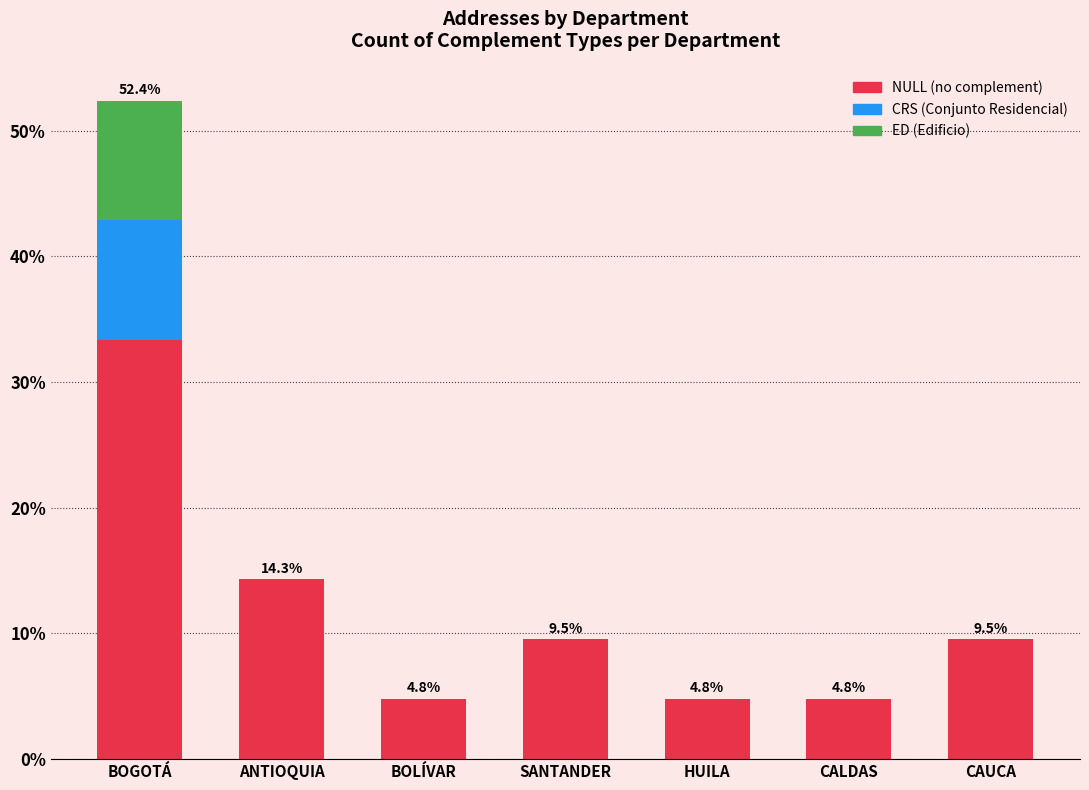

Reading left to right, what are the values for NULL?

BOGOTÁ=33.3	ANTIOQUIA=14.3	BOLÍVAR=4.8	SANTANDER=9.5	HUILA=4.8	CALDAS=4.8	CAUCA=9.5